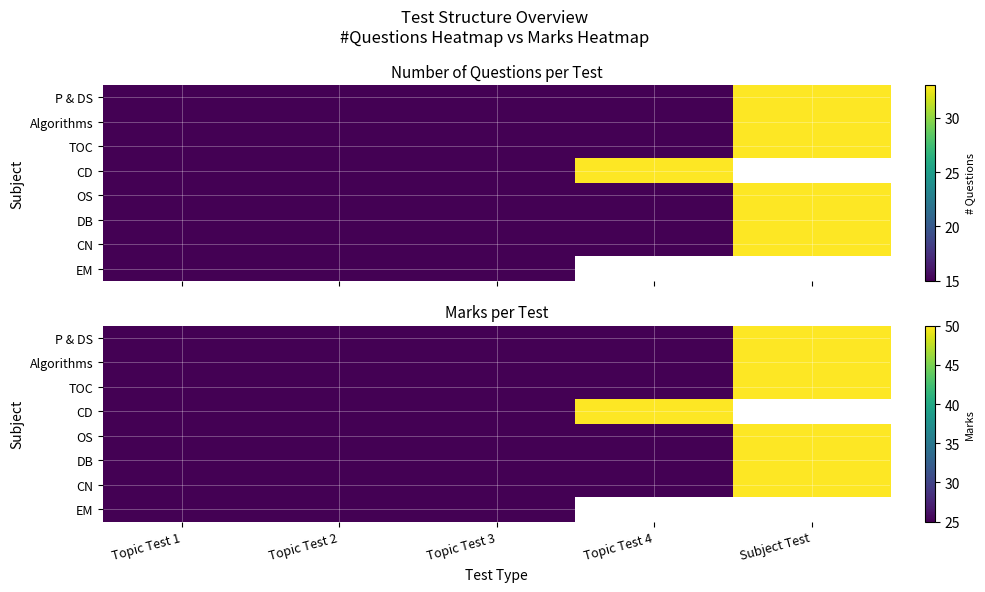

Rank the series at Topic Test 4 from highest to lowest value.

CD, OS, DB, CN, EM, P & DS, Algorithms, TOC